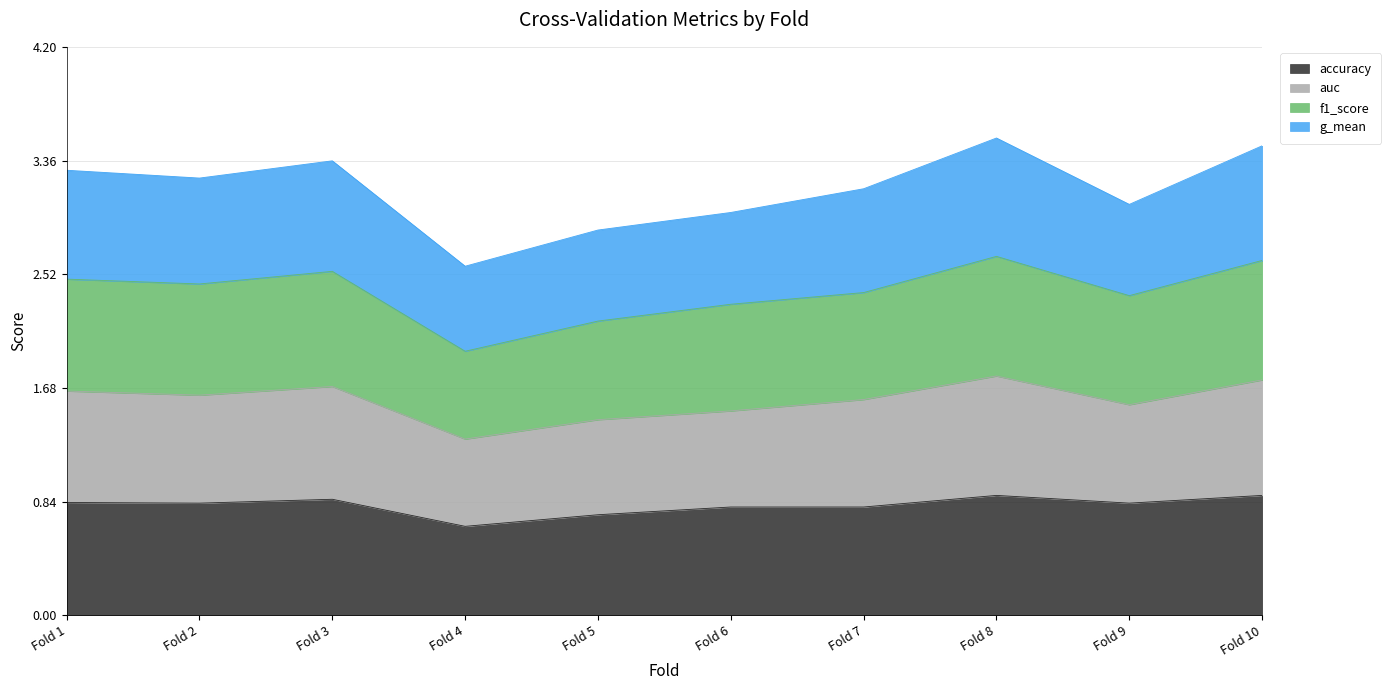

True or false: auc and accuracy intersect in this chart.

False